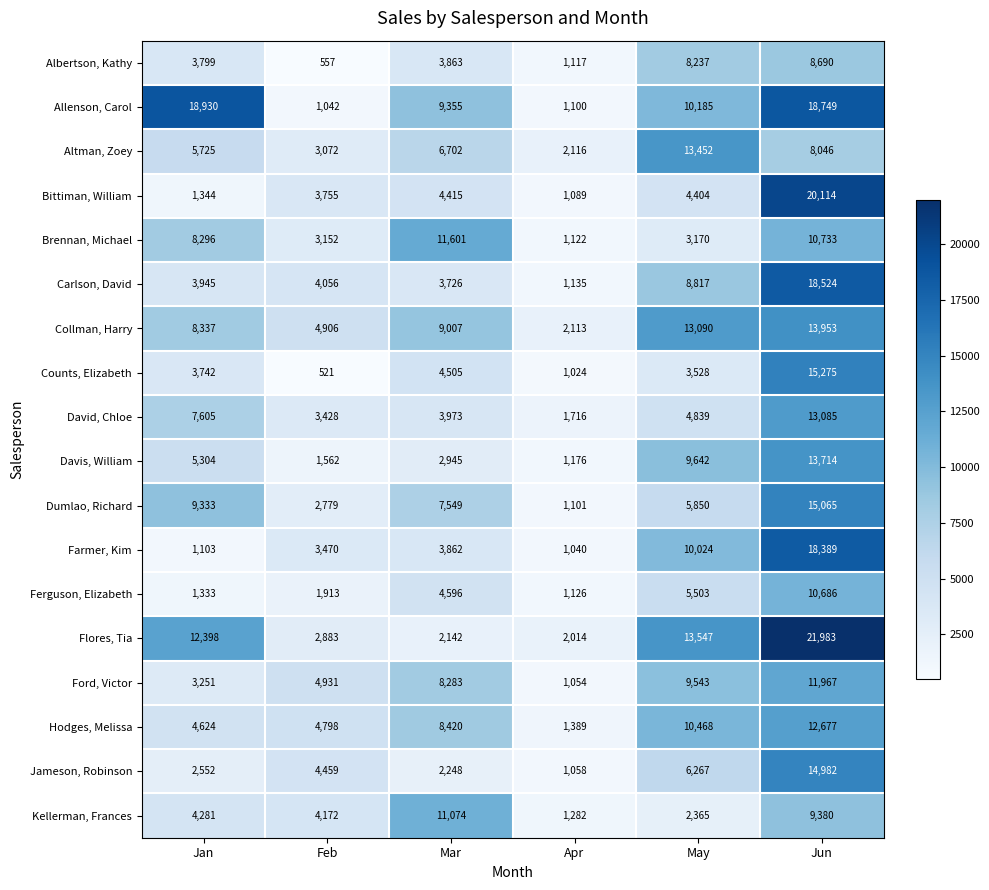

At how many categories does at least one series exceed 9178?

4